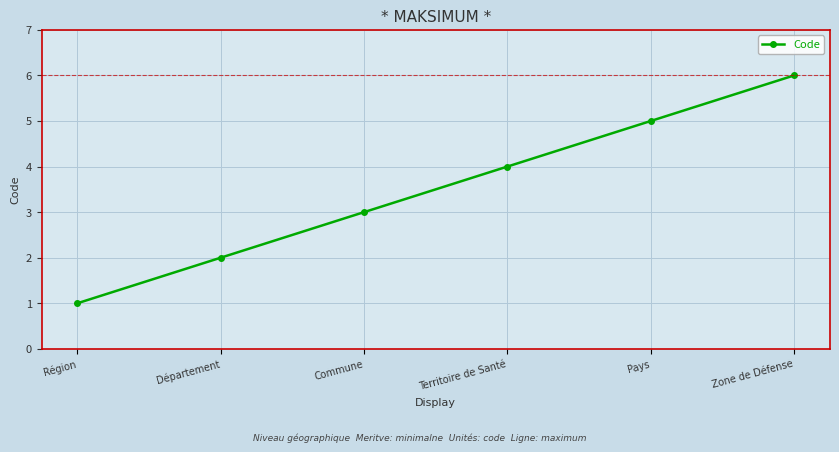

What is the label of the 6th point from the right?

Région